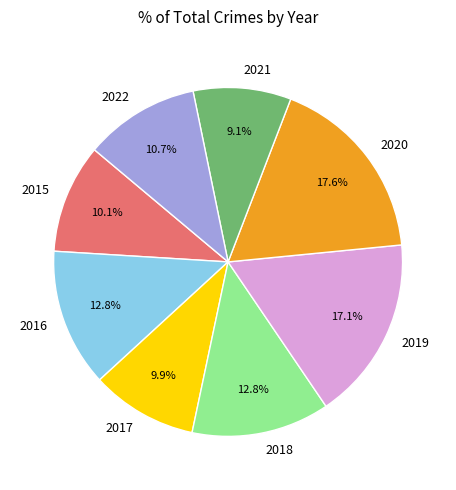

Is it true that 2022 is 11% of the pie?

True